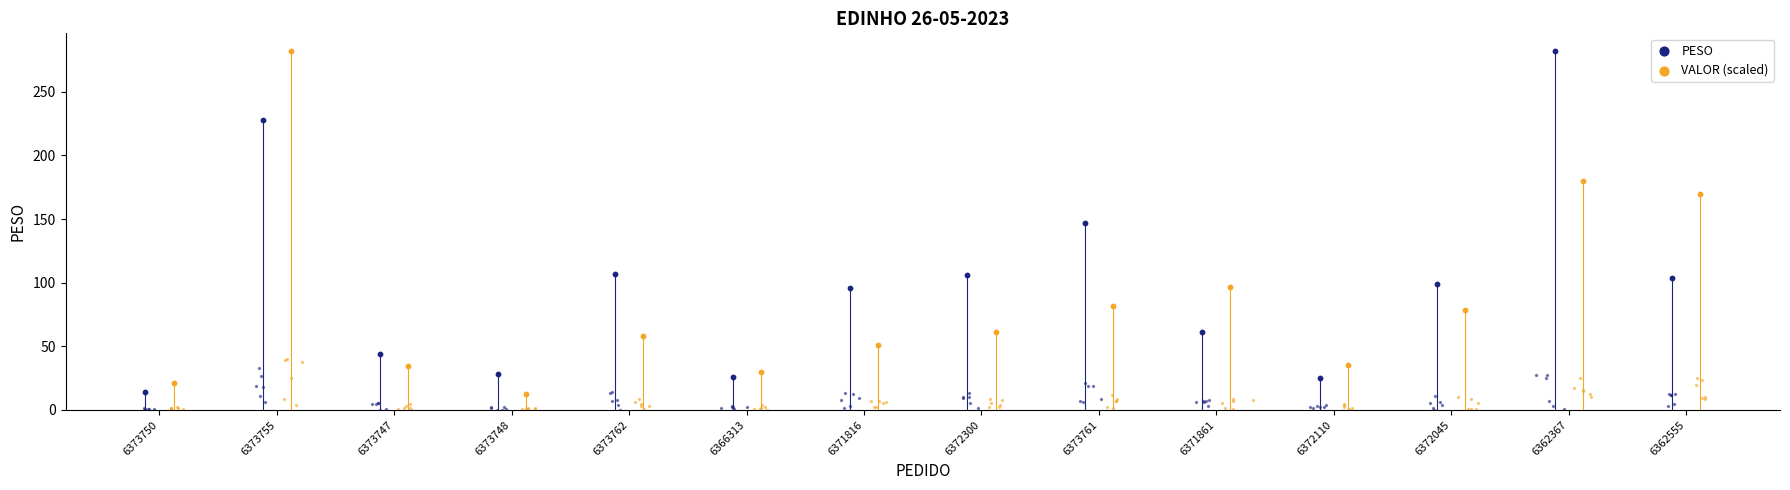

Which series has the largest total across all categories?

PESO